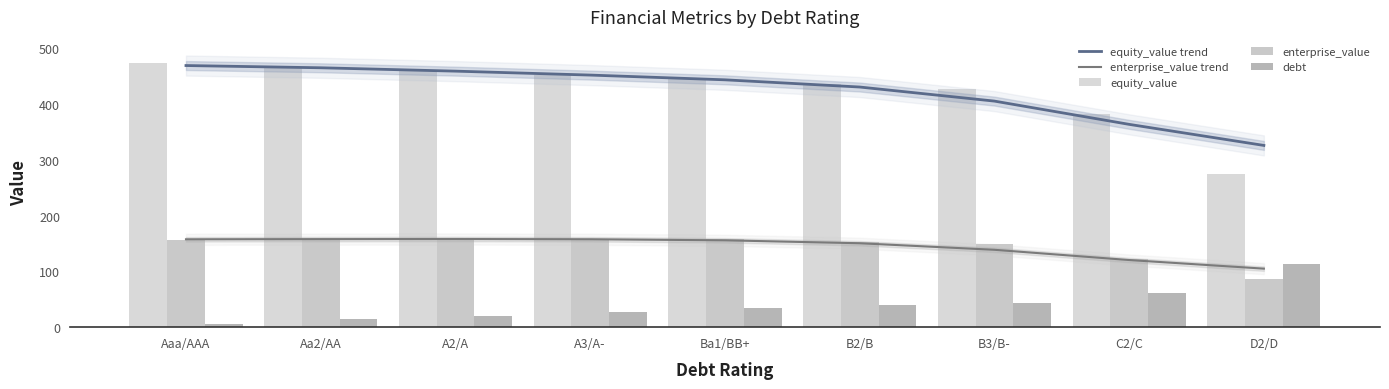

What is the label of the 3rd bar from the right?

B3/B-